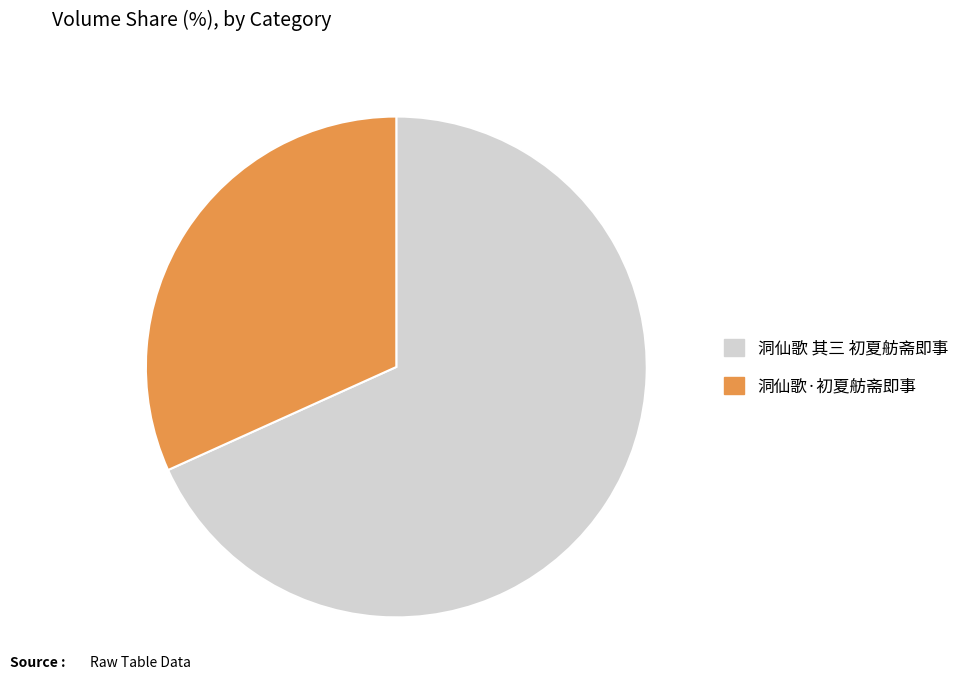

True or false: 洞仙歌 其三 初夏舫斋即事 accounts for 63% of the total.

False